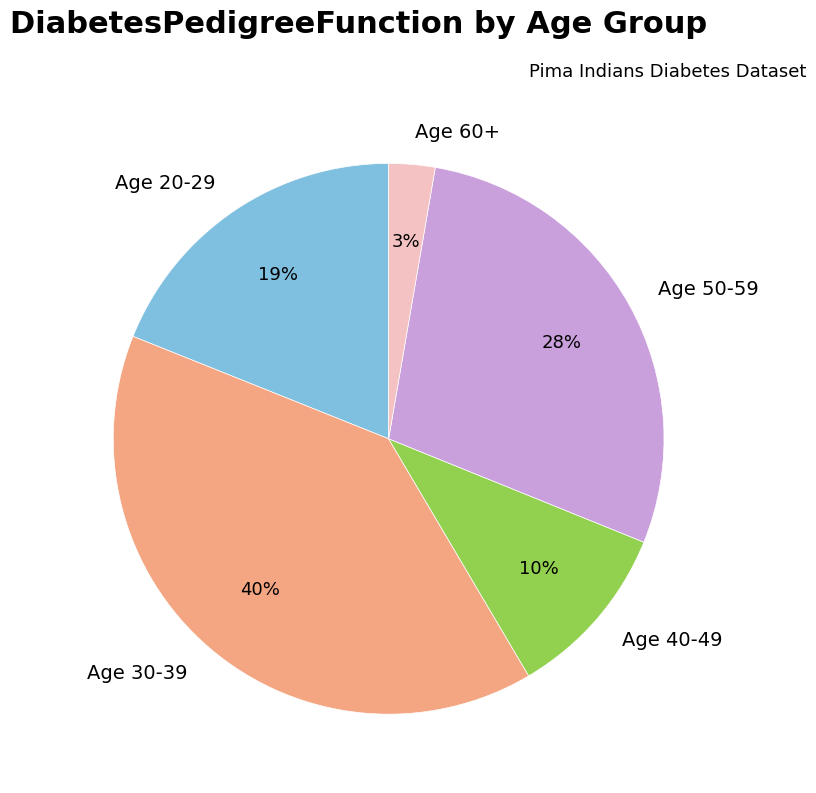

Is Age 20-29 the majority of the pie?

No